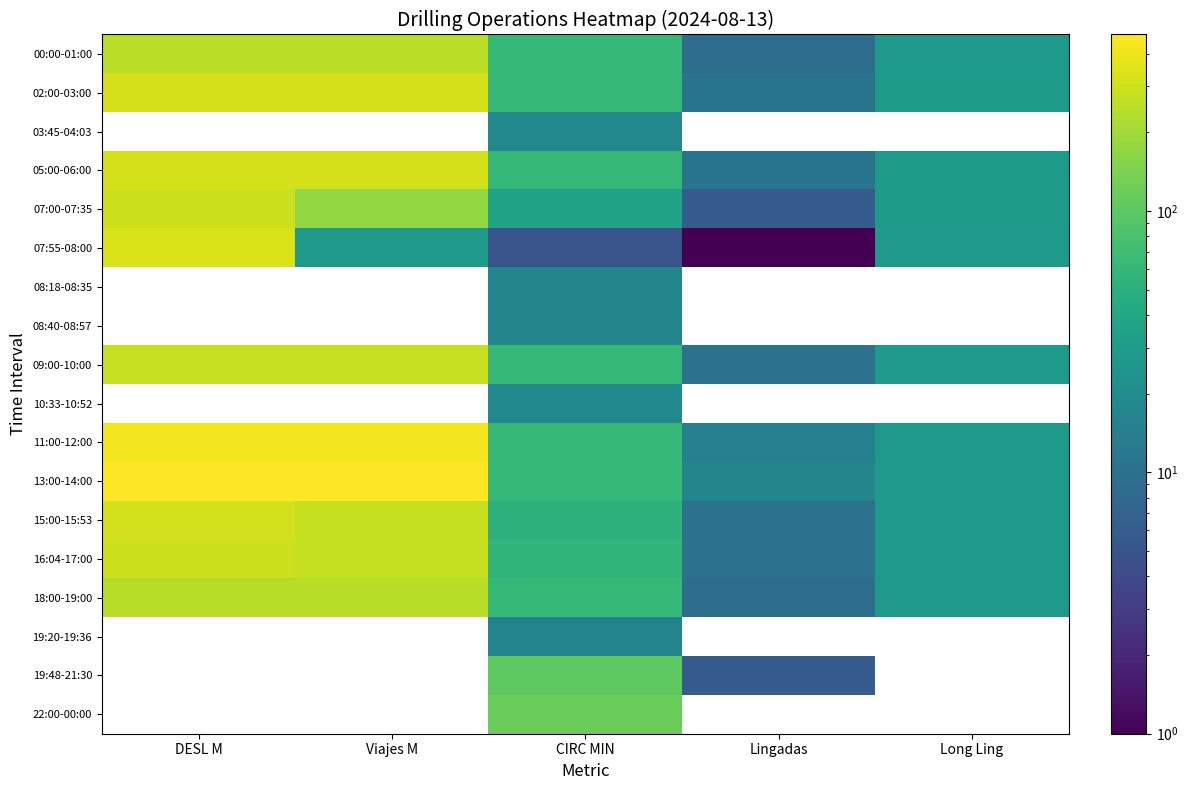

What is the maximum value shown in the chart?

474.0